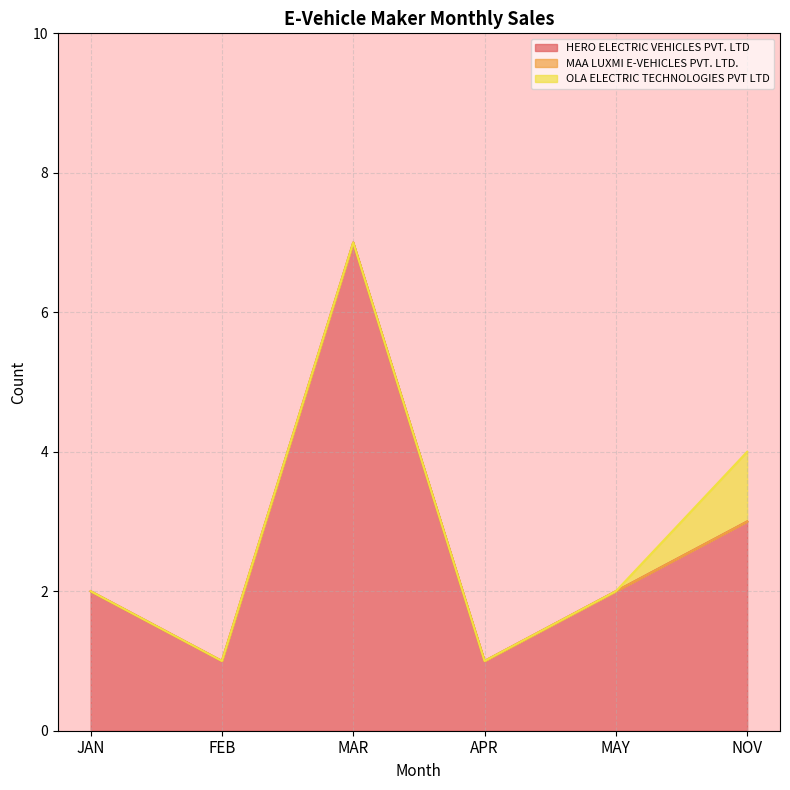

Which has a higher value, MAR or NOV?

MAR